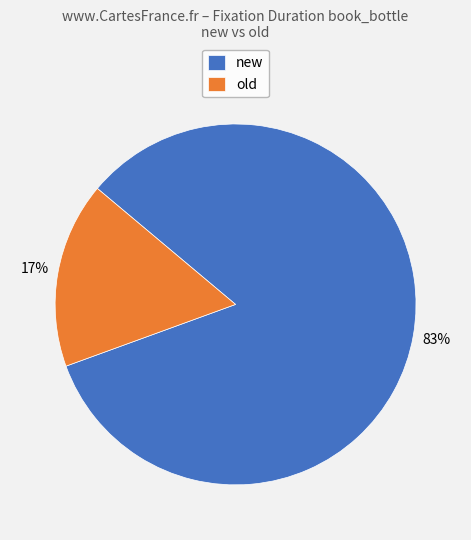

How many slices are in this pie chart?

2